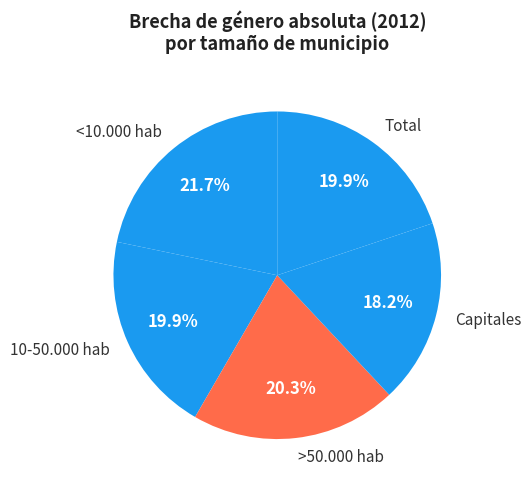

How many segments does this pie chart have?

5